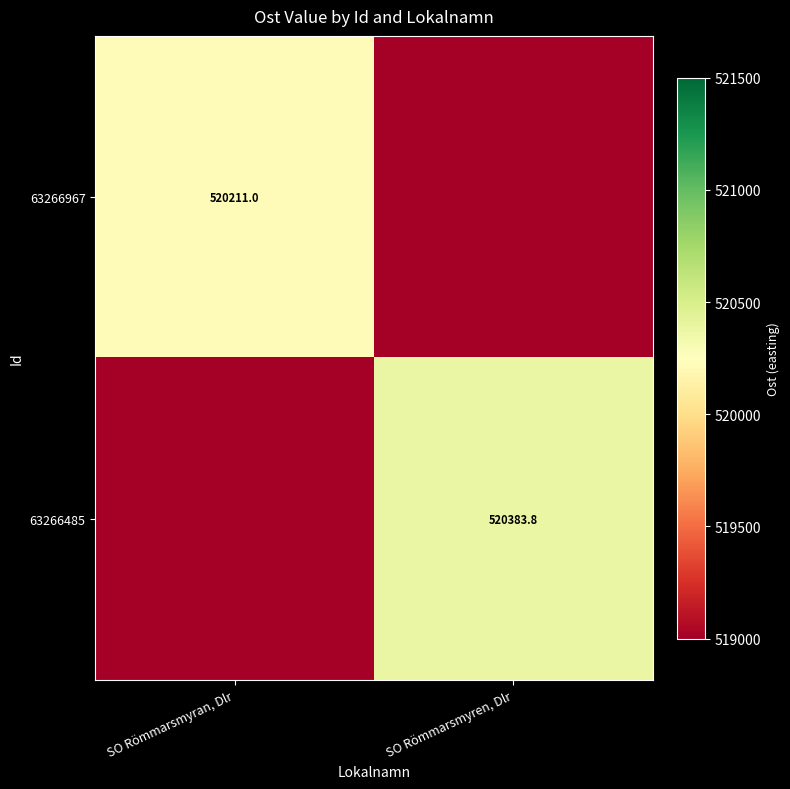

True or false: 63266967 has a value of 124342.4 at SO Römmarsmyran, Dlr.

False